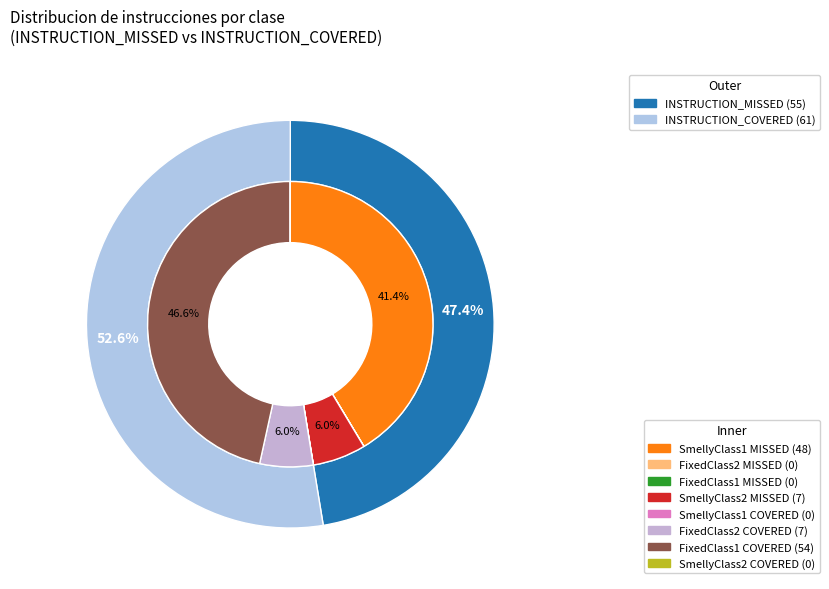

How many slices are in this pie chart?

4